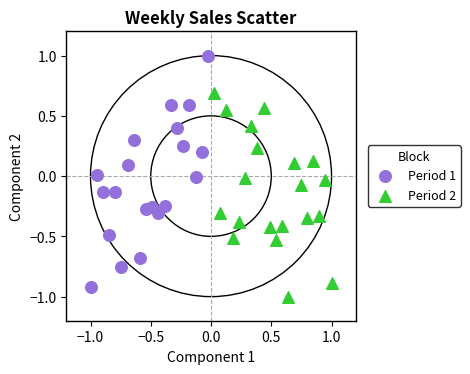

Which series reaches the maximum Y coordinate?

Period 1